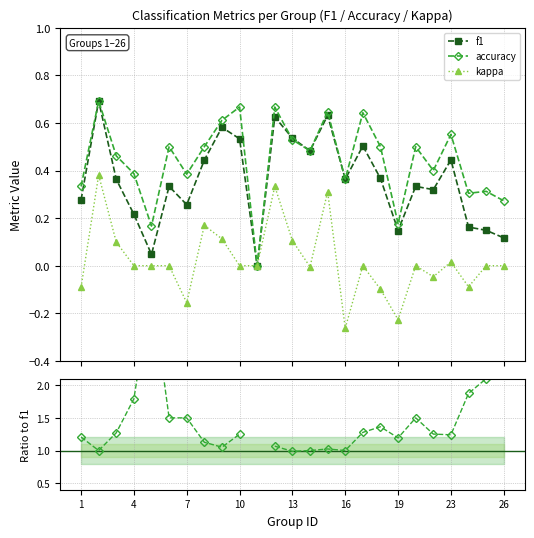

How many lines are shown in the chart?

4